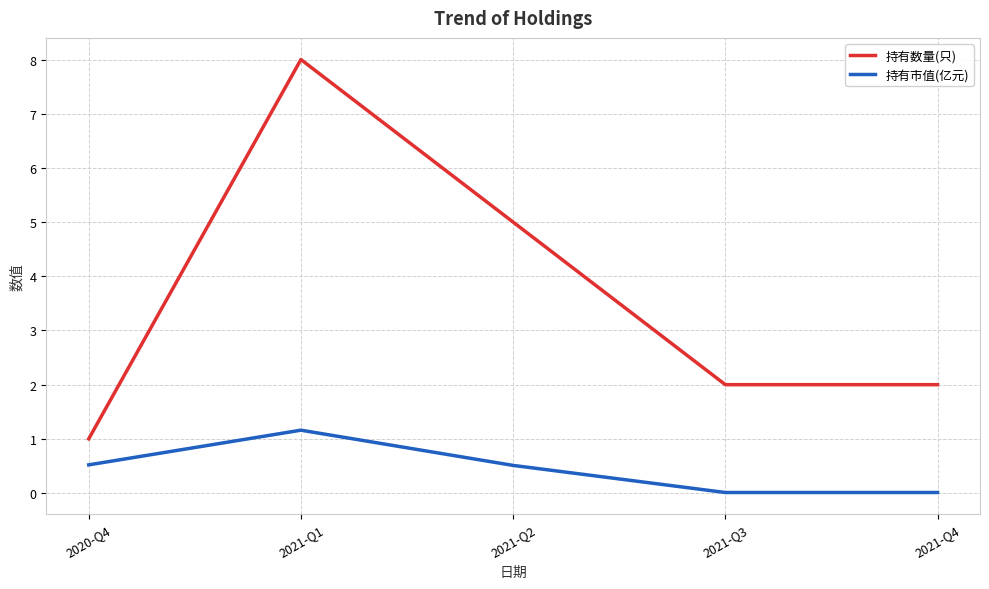

At which label is 持有数量(只) closest to 4?

2021-Q2